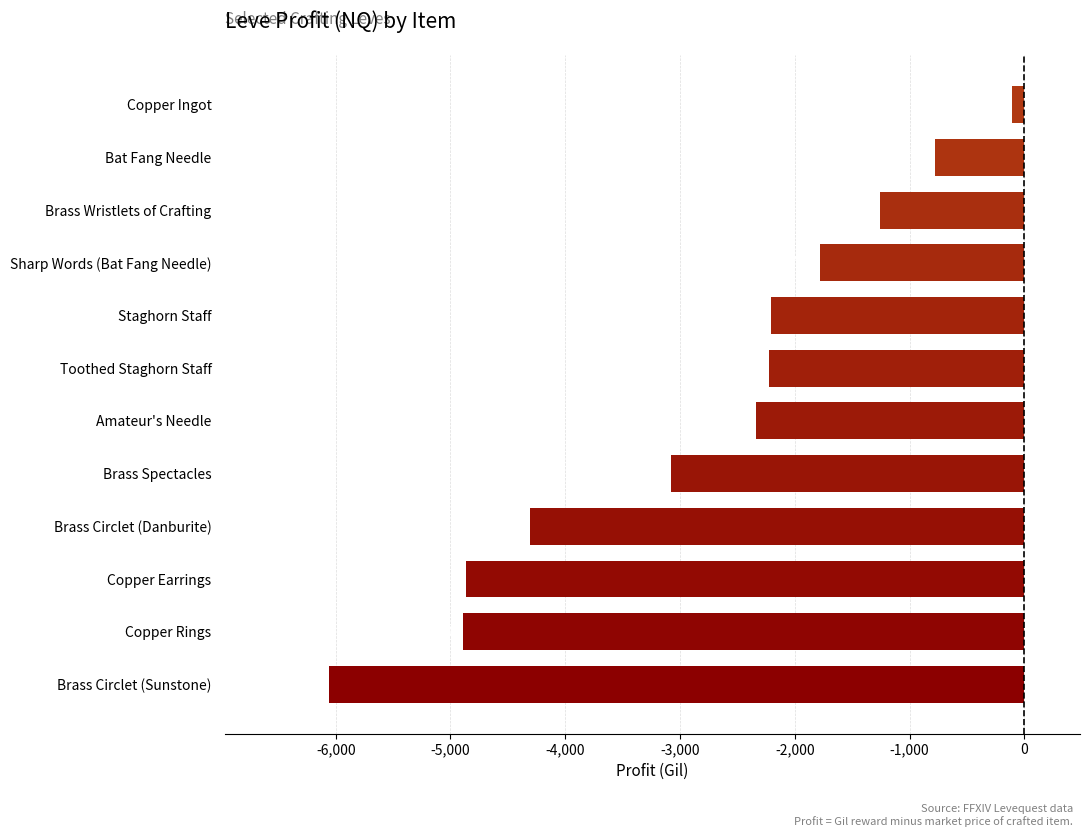

List the labels in order of value, largest first.

Copper Ingot, Bat Fang Needle, Brass Wristlets of Crafting, Sharp Words (Bat Fang Needle), Staghorn Staff, Toothed Staghorn Staff, Amateur's Needle, Brass Spectacles, Brass Circlet (Danburite), Copper Earrings, Copper Rings, Brass Circlet (Sunstone)